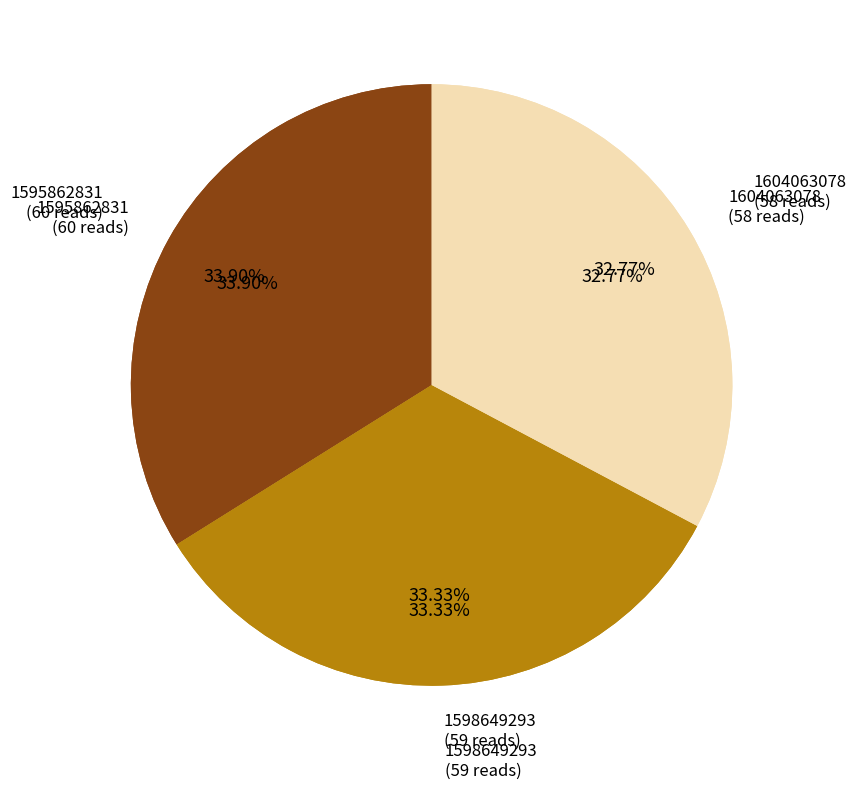

What portion of the pie excludes 1604063078?

67.2%